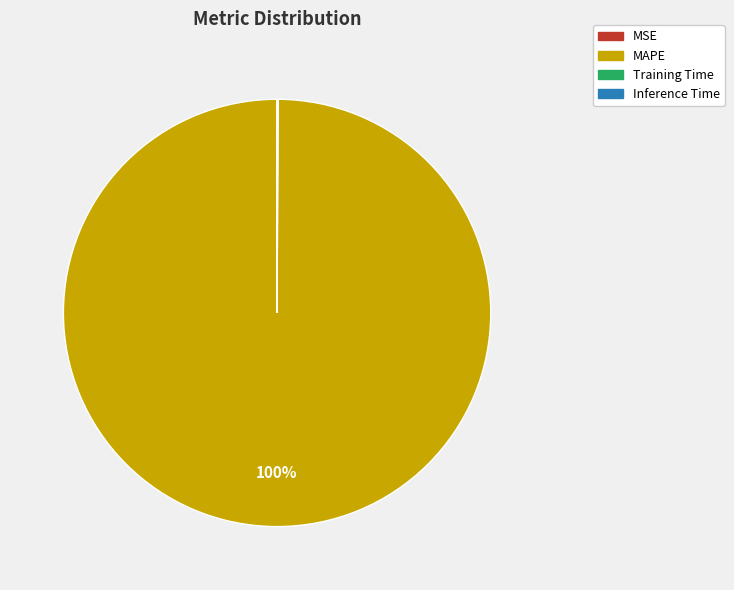

Does any single category account for the majority?

Yes